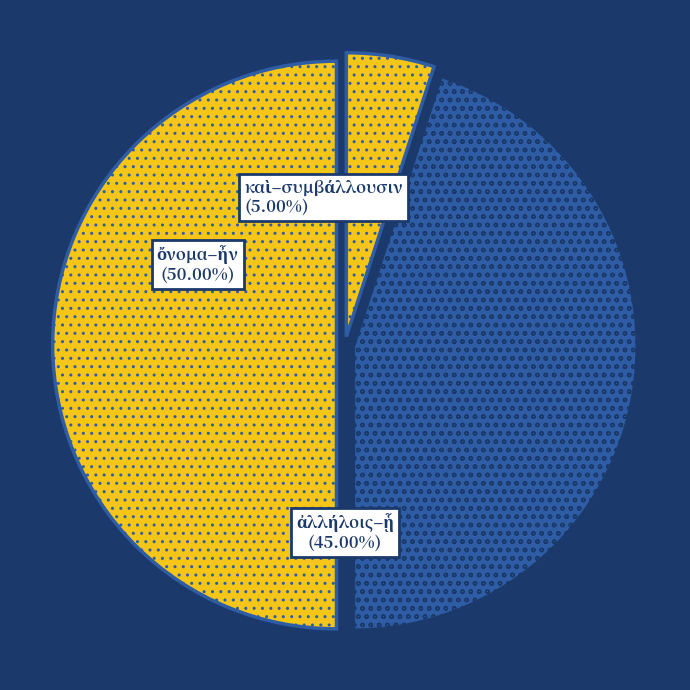

Which category has the smallest portion of the pie?

καὶ